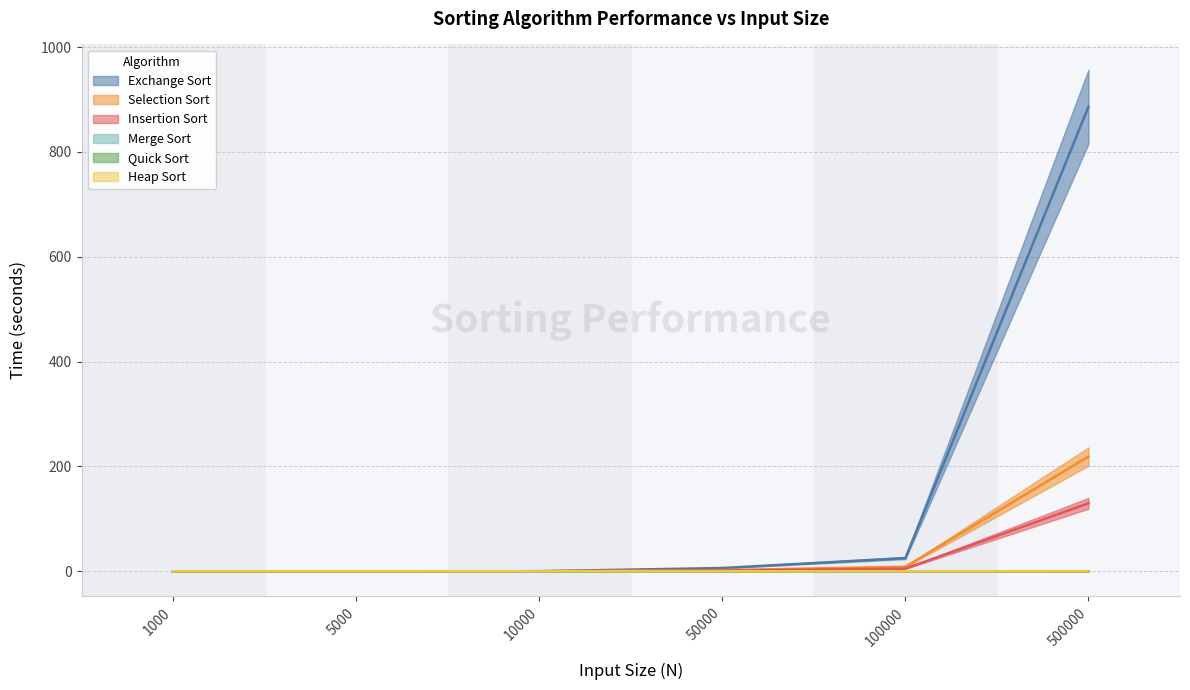

How many lines are shown in the chart?

6